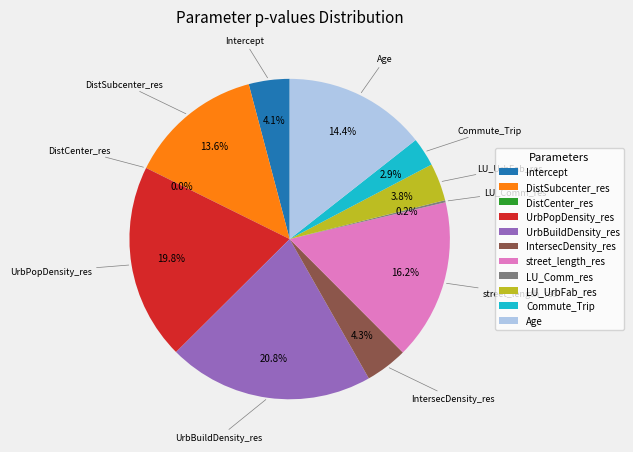

Between street_length_res and LU_UrbFab_res, which is larger?

street_length_res